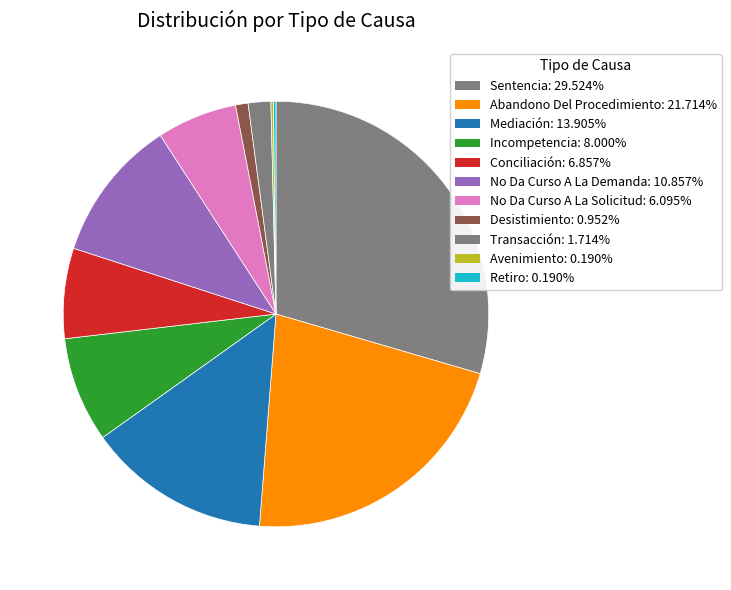

To the nearest percent, what portion does Desistimiento represent?

1%